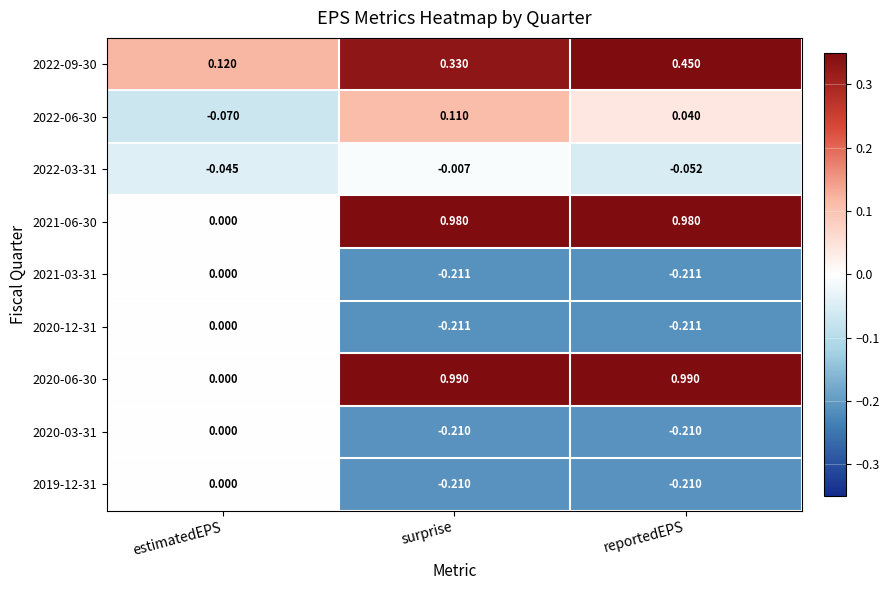

At which category is the sum across all series the highest?

reportedEPS